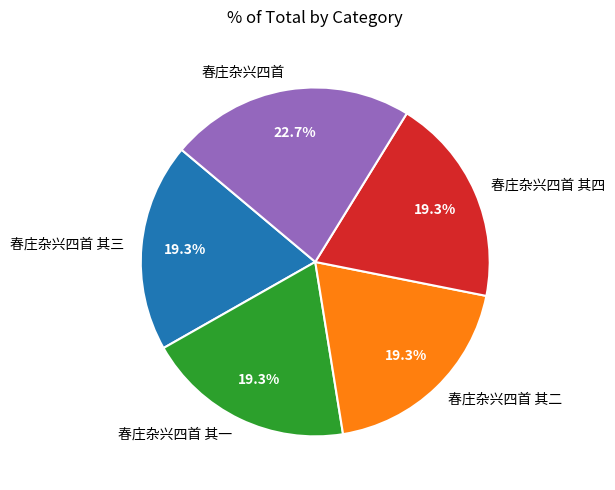

To the nearest percent, what percentage of the pie is 春庄杂兴四首 其二?

19%